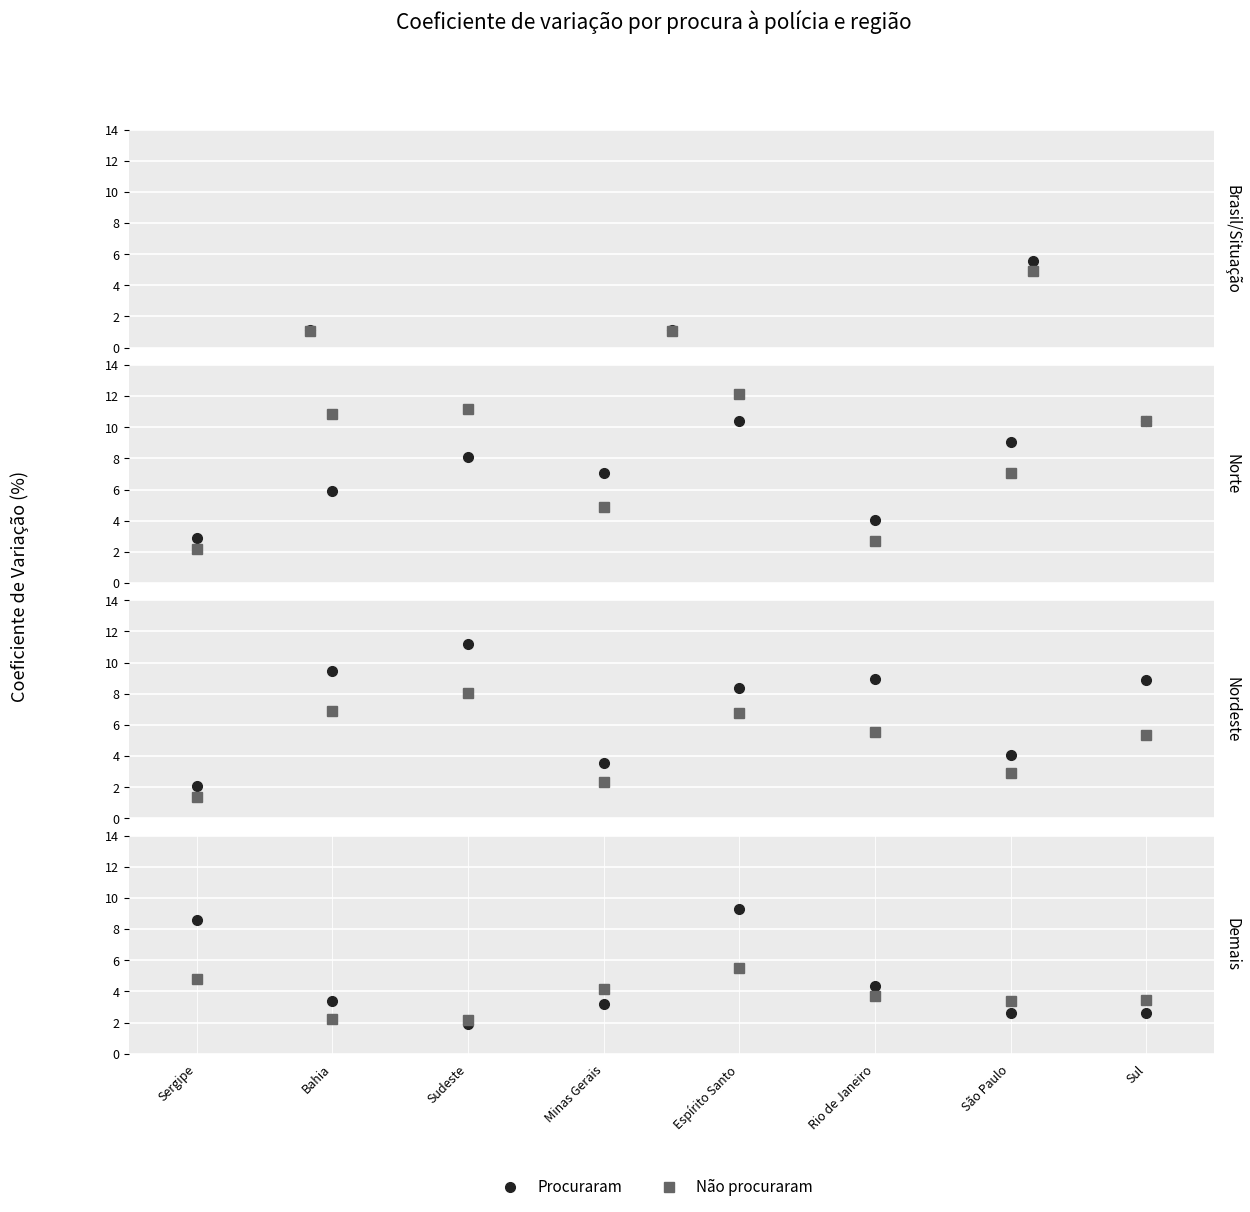

What are all the series names shown in the legend?

Procuraram, Não procuraram